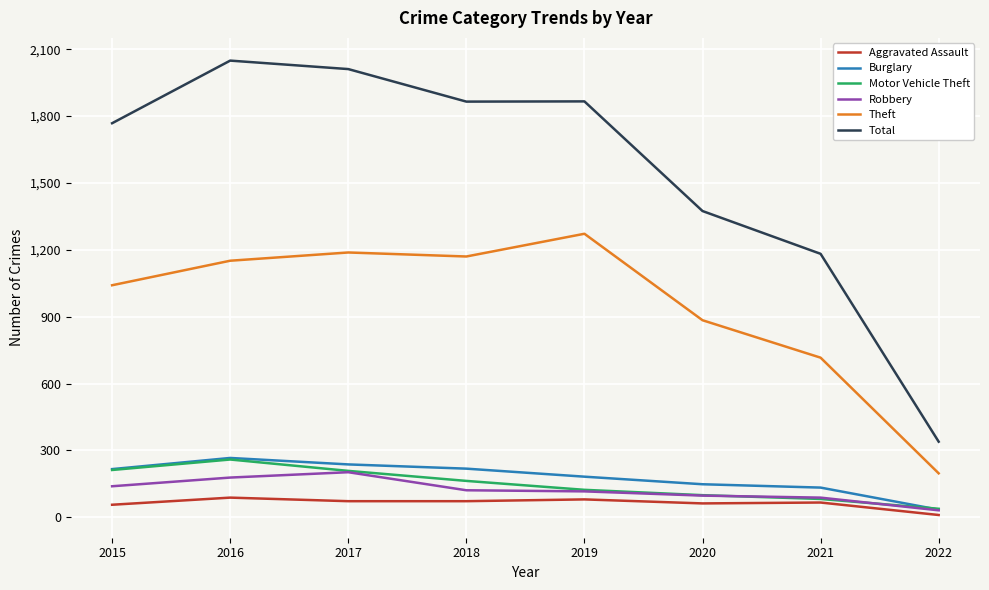

Is it true that Robbery equals 202 at 2017?

True